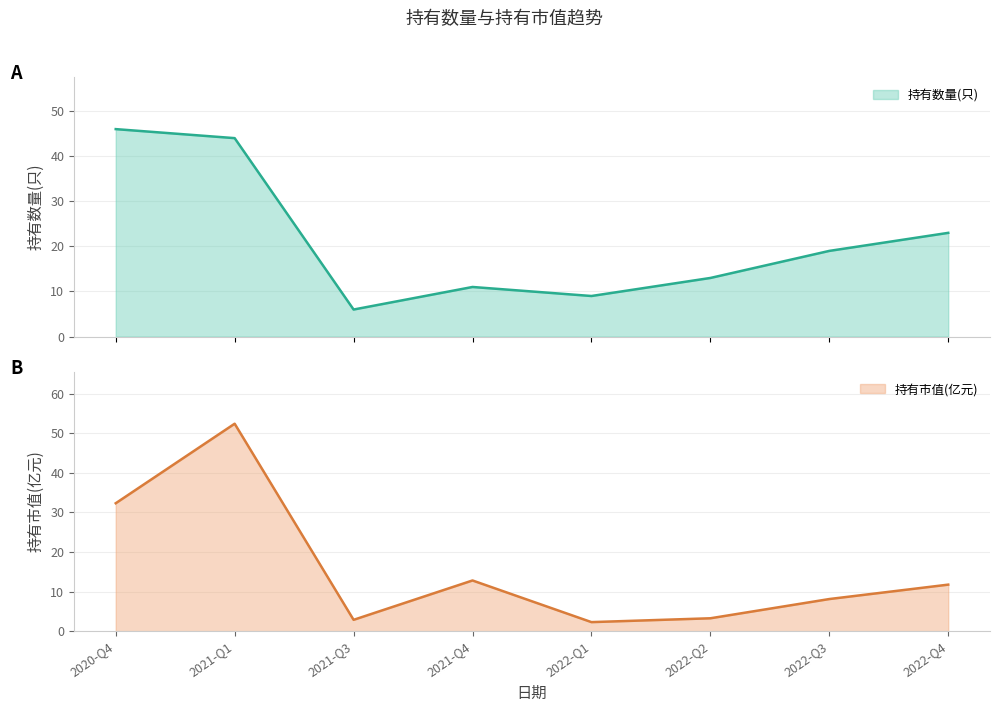

At which category is the sum across all series the highest?

2021-Q1